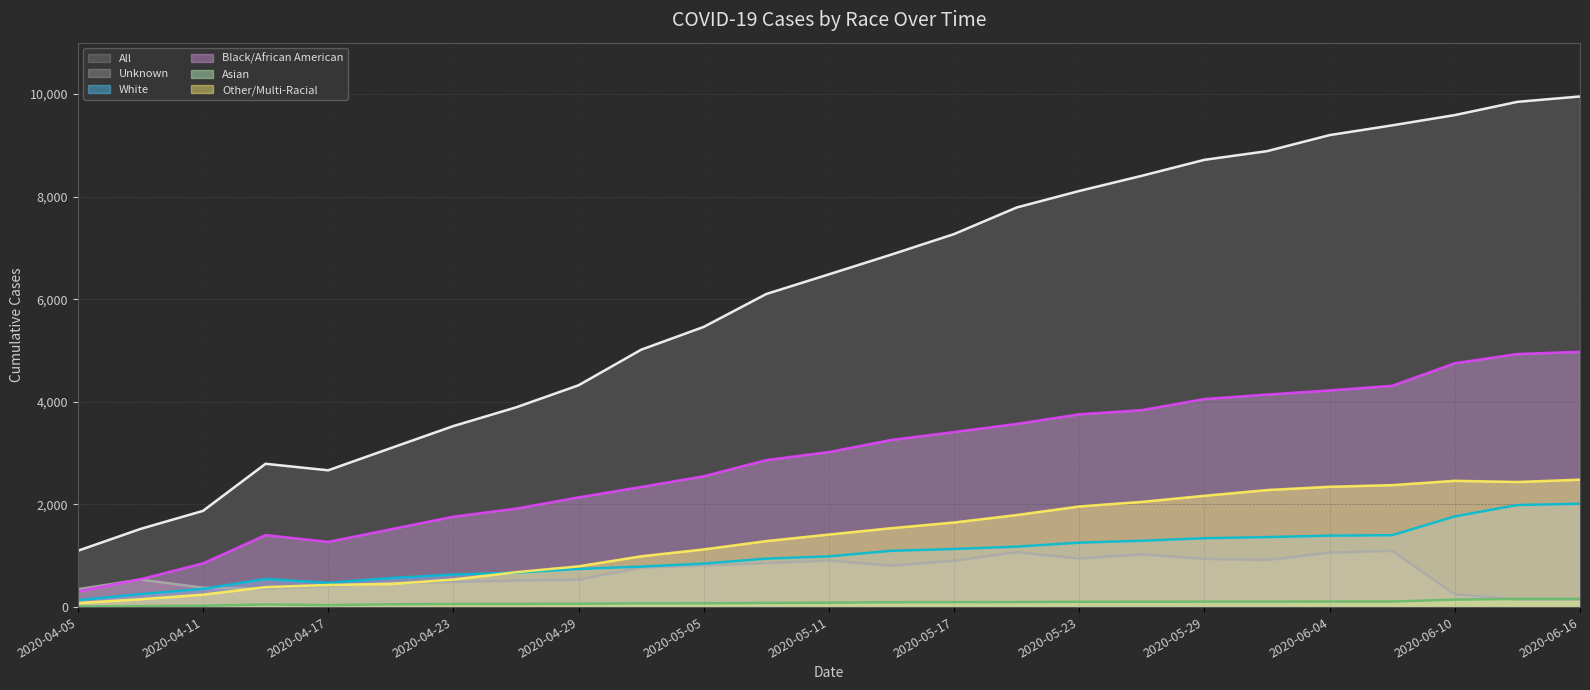

Reading right to left, what are all the values shown in this chart?

All: 2020-06-16=9952	2020-06-13=9847	2020-06-10=9589	2020-06-07=9389	2020-06-04=9199	2020-06-01=8886	2020-05-29=8717	2020-05-26=8406	2020-05-23=8110	2020-05-20=7788	2020-05-17=7270	2020-05-14=6871	2020-05-11=6485	2020-05-08=6102	2020-05-05=5461	2020-05-02=5016	2020-04-29=4323	2020-04-26=3892	2020-04-23=3528	2020-04-20=3098	2020-04-17=2666	2020-04-14=2793	2020-04-11=1875	2020-04-08=1523	2020-04-05=1097
Unknown: 2020-06-16=150	2020-06-13=149	2020-06-10=248	2020-06-07=1095	2020-06-04=1061	2020-06-01=916	2020-05-29=939	2020-05-26=1028	2020-05-23=946	2020-05-20=1069	2020-05-17=902	2020-05-14=807	2020-05-11=905	2020-05-08=857	2020-05-05=810	2020-05-02=769	2020-04-29=534	2020-04-26=517	2020-04-23=490	2020-04-20=470	2020-04-17=413	2020-04-14=358	2020-04-11=379	2020-04-08=536	2020-04-05=349
White: 2020-06-16=2014	2020-06-13=1989	2020-06-10=1767	2020-06-07=1401	2020-06-04=1392	2020-06-01=1364	2020-05-29=1342	2020-05-26=1293	2020-05-23=1255	2020-05-20=1178	2020-05-17=1132	2020-05-14=1097	2020-05-11=988	2020-05-08=944	2020-05-05=847	2020-05-02=789	2020-04-29=743	2020-04-26=670	2020-04-23=635	2020-04-20=565	2020-04-17=473	2020-04-14=548	2020-04-11=354	2020-04-08=253	2020-04-05=135
Black/African American: 2020-06-16=4975	2020-06-13=4932	2020-06-10=4753	2020-06-07=4313	2020-06-04=4223	2020-06-01=4142	2020-05-29=4055	2020-05-26=3839	2020-05-23=3757	2020-05-20=3570	2020-05-17=3412	2020-05-14=3258	2020-05-11=3022	2020-05-08=2865	2020-05-05=2550	2020-05-02=2341	2020-04-29=2138	2020-04-26=1919	2020-04-23=1762	2020-04-20=1517	2020-04-17=1271	2020-04-14=1403	2020-04-11=852	2020-04-08=542	2020-04-05=303
Asian: 2020-06-16=159	2020-06-13=159	2020-06-10=145	2020-06-07=108	2020-06-04=108	2020-06-01=106	2020-05-29=106	2020-05-26=104	2020-05-23=103	2020-05-20=98	2020-05-17=97	2020-05-14=95	2020-05-11=85	2020-05-08=80	2020-05-05=73	2020-05-02=72	2020-04-29=65	2020-04-26=62	2020-04-23=60	2020-04-20=54	2020-04-17=38	2020-04-14=51	2020-04-11=26	2020-04-08=20	2020-04-05=12
Other/Multi-Racial: 2020-06-16=2483	2020-06-13=2438	2020-06-10=2461	2020-06-07=2377	2020-06-04=2345	2020-06-01=2281	2020-05-29=2169	2020-05-26=2051	2020-05-23=1961	2020-05-20=1794	2020-05-17=1649	2020-05-14=1538	2020-05-11=1414	2020-05-08=1286	2020-05-05=1124	2020-05-02=990	2020-04-29=794	2020-04-26=680	2020-04-23=538	2020-04-20=450	2020-04-17=431	2020-04-14=390	2020-04-11=242	2020-04-08=153	2020-04-05=78